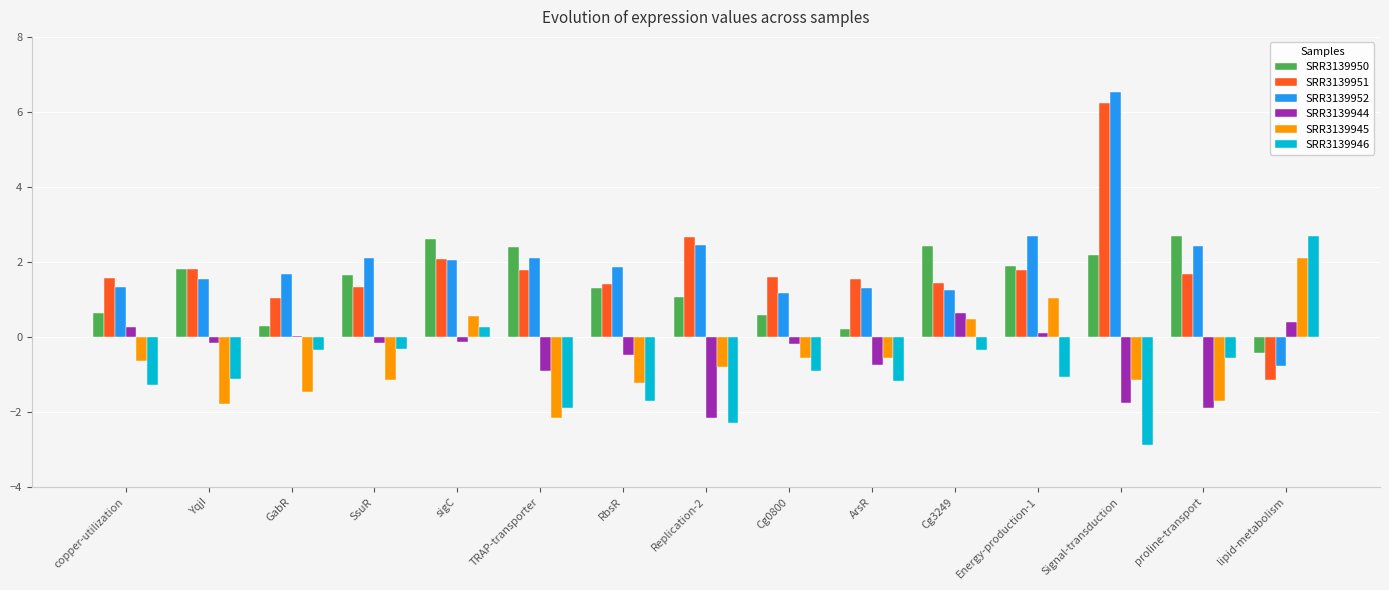

Count the number of categories in the chart.

15